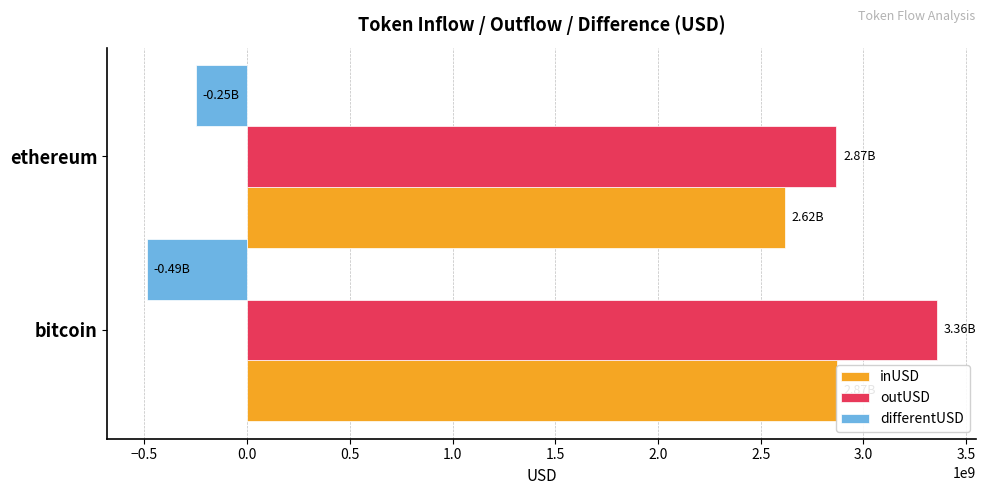

What is the value of the inUSD bar at the 1st from the left?

2869489284.7